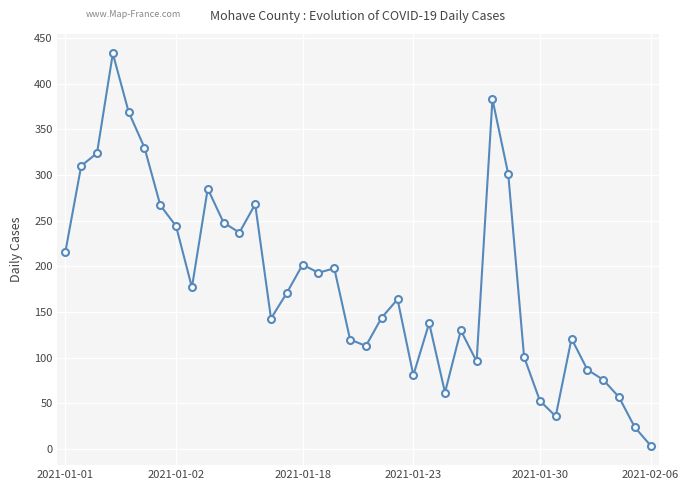

What is the greatest value displayed?

433